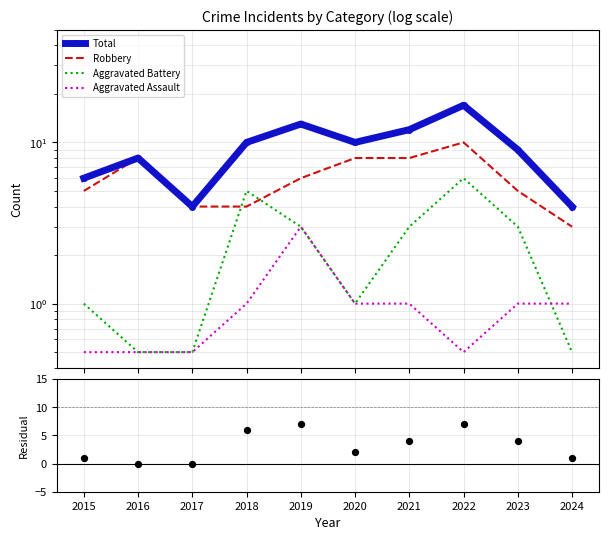

Is the value of Aggravated Assault at 2022 greater than the value of Aggravated Battery at 2020?

No